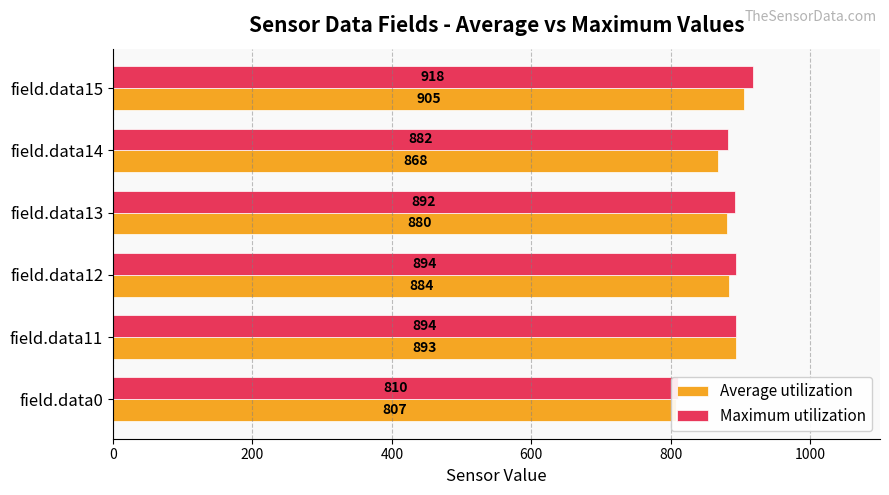

What is the sum of all Average utilization values?

5237